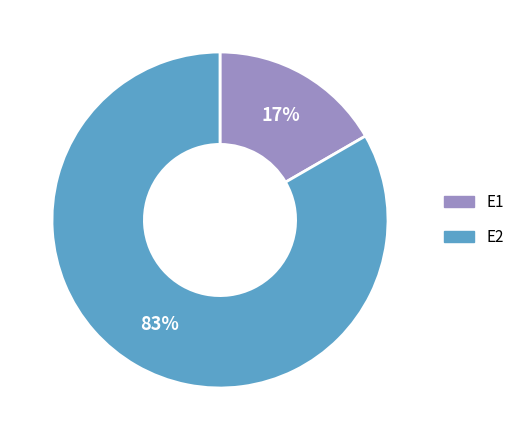

Is the sum of E1 and E2 greater than half?

Yes